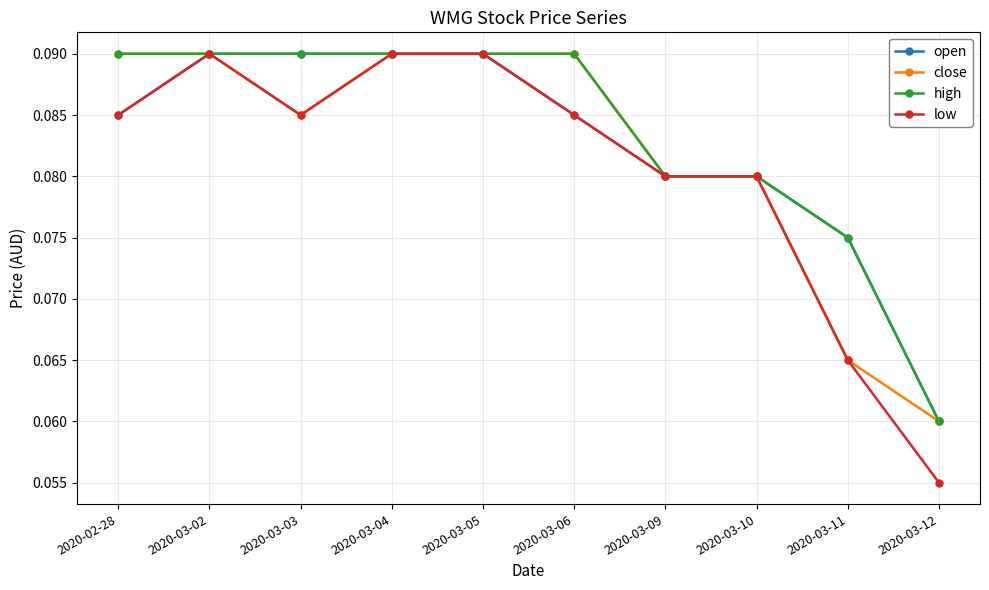

Which series has the largest range (max minus min)?

low